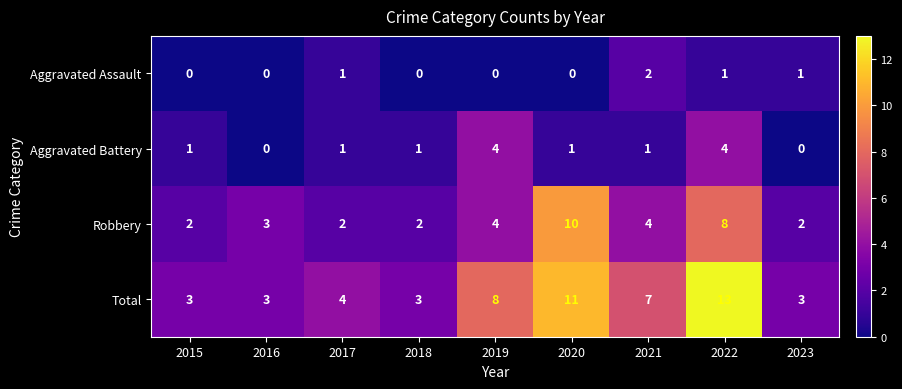

Is it true that Total equals 7 at 2021?

True